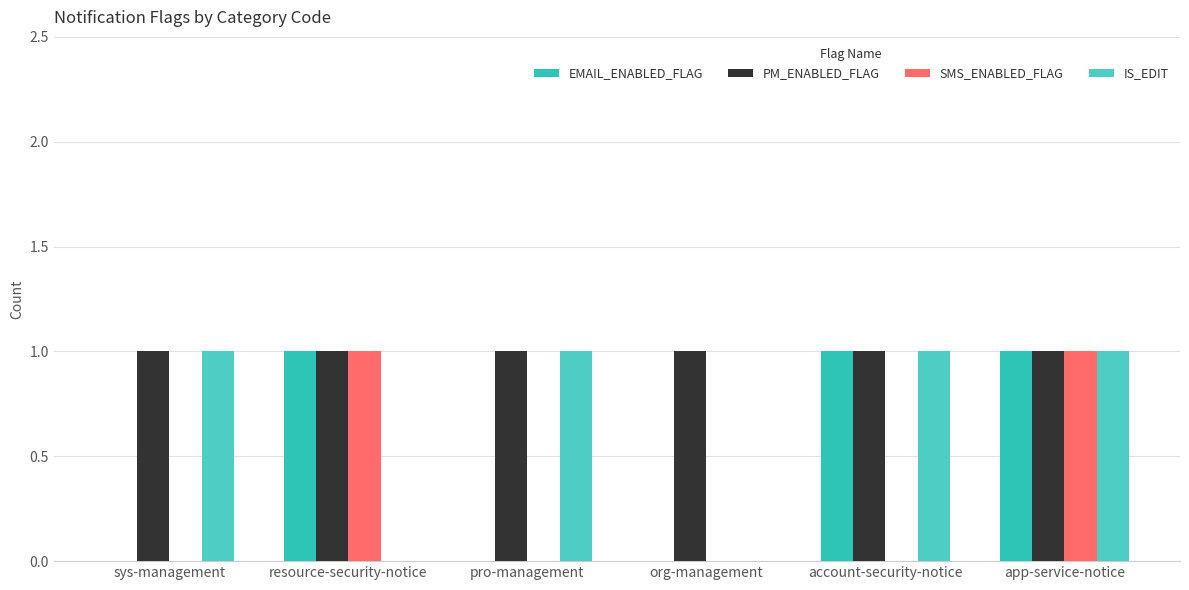

What are all the series names shown in the legend?

EMAIL_ENABLED_FLAG, PM_ENABLED_FLAG, SMS_ENABLED_FLAG, IS_EDIT